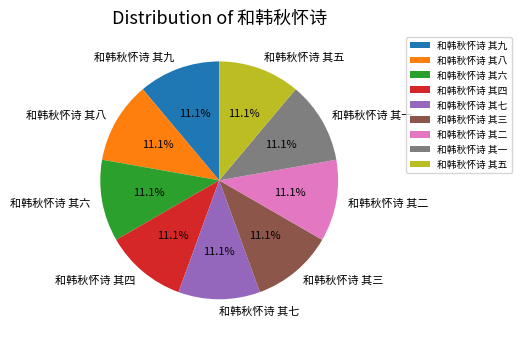

To the nearest percent, what is the average slice percentage?

11%